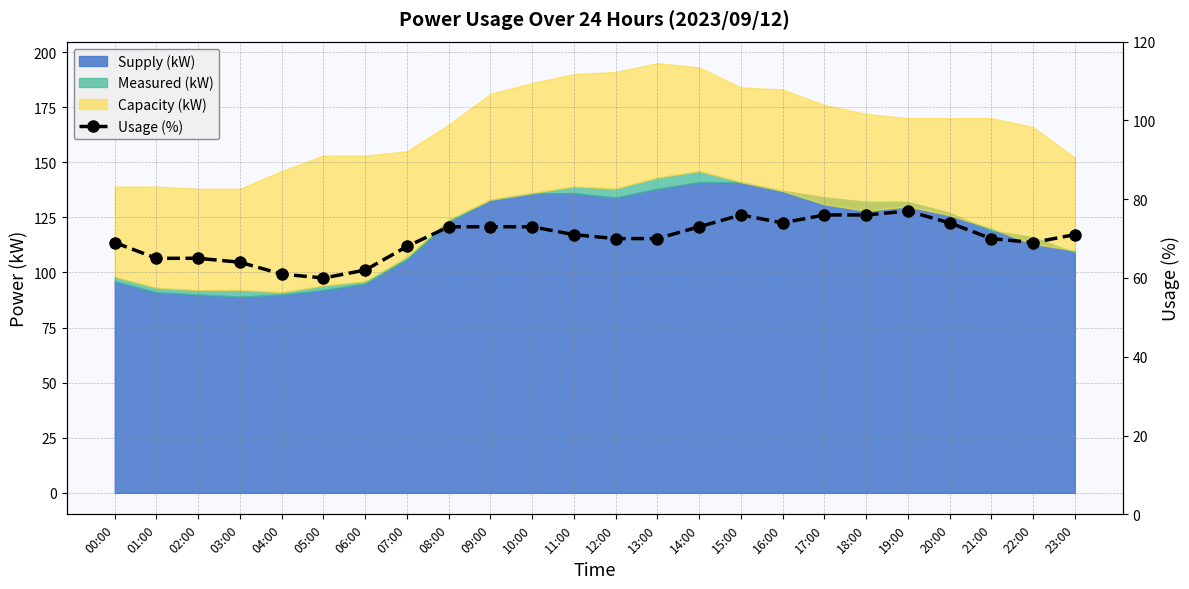

At which category does the data reach its first local valley?

05:00